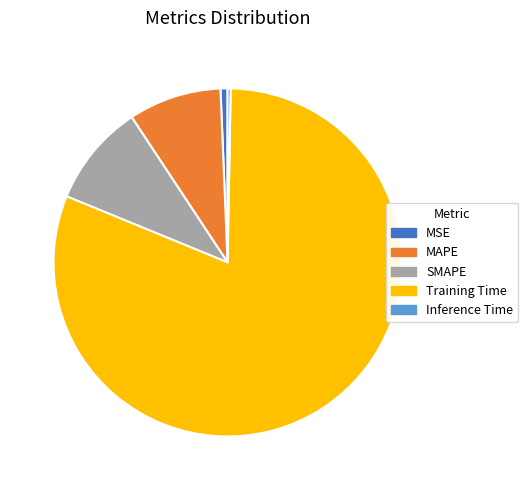

Which has a higher value, MSE or SMAPE?

SMAPE